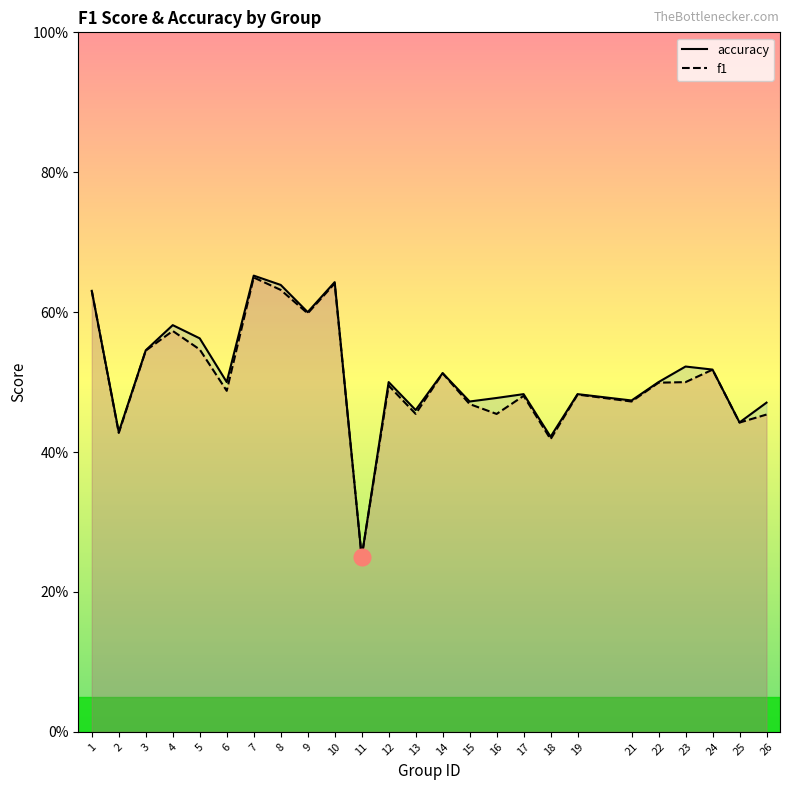

Between 3 and 13, which series saw the biggest shift?

f1